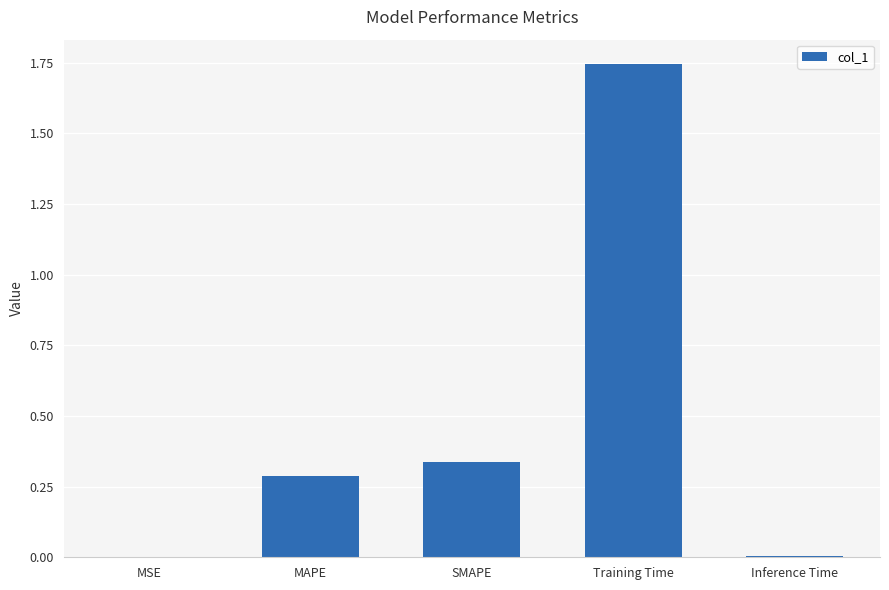

What is the sum of all values?

2.4